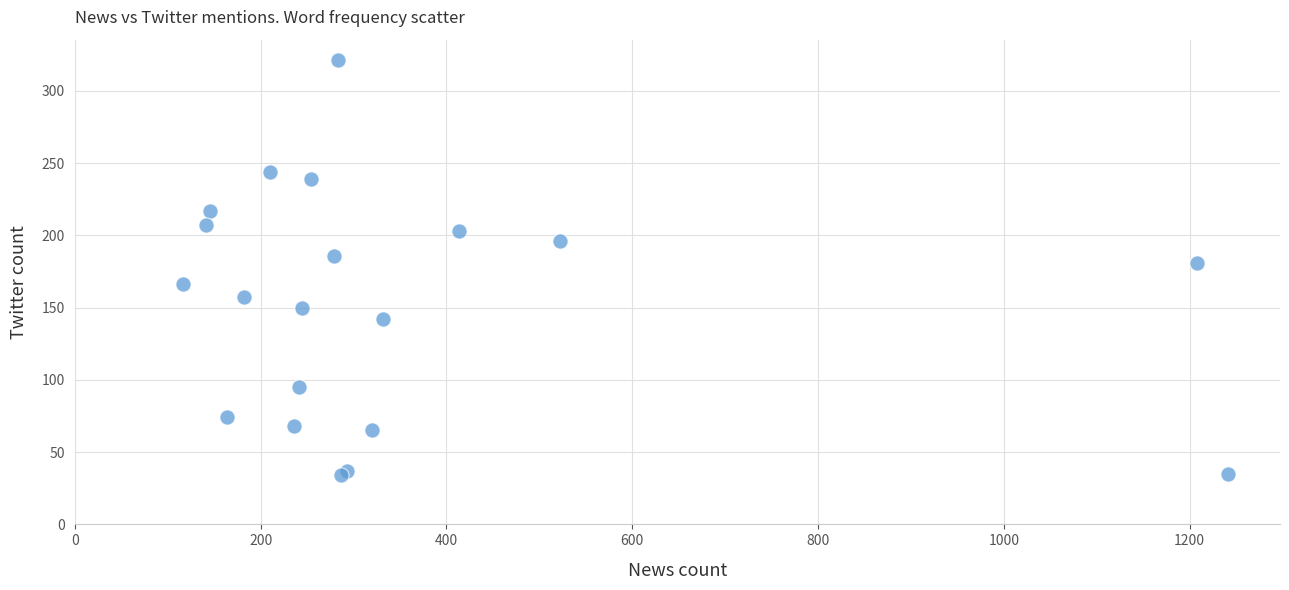

What Y value in the scatter plot is closest to 177?

181